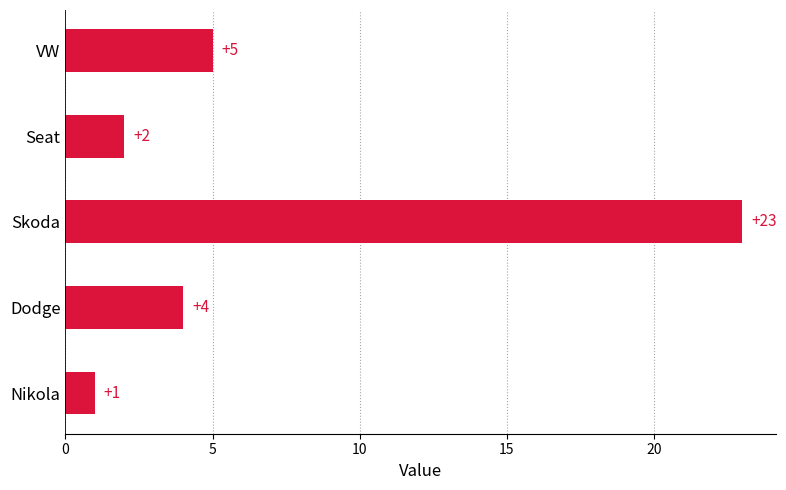

What is the sum of all values?

35